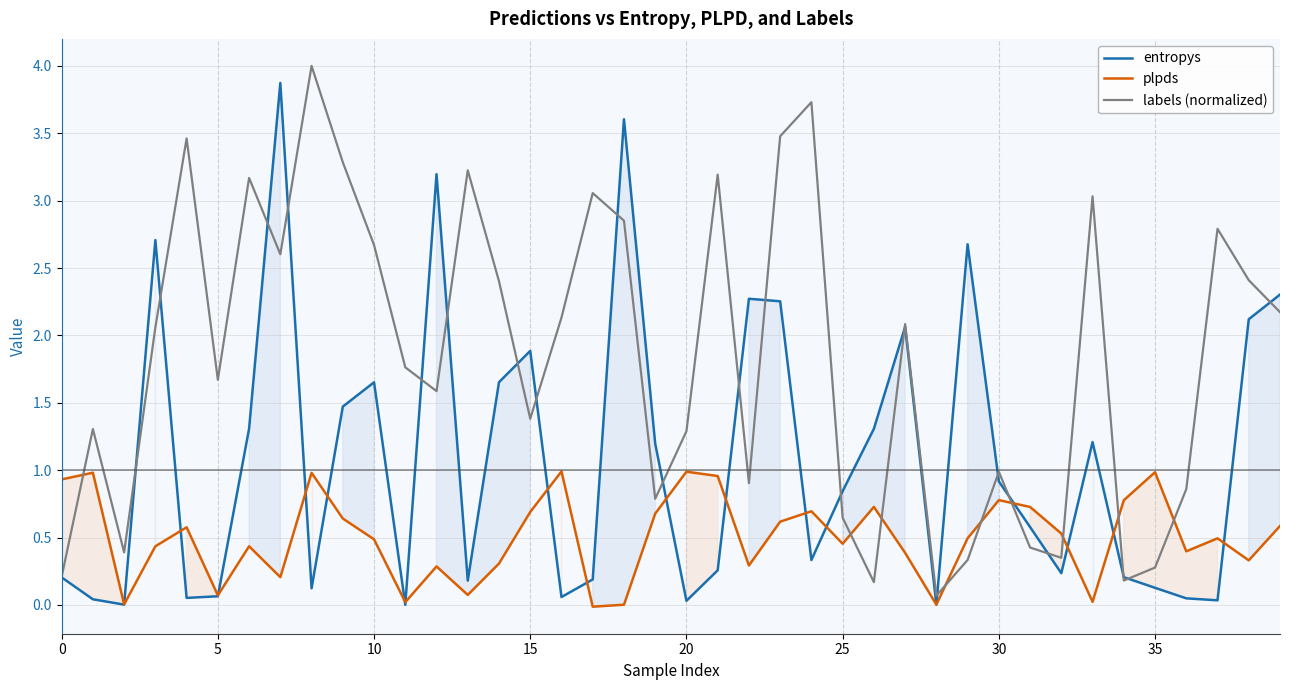

What is the total value across all series at 8?

5.1